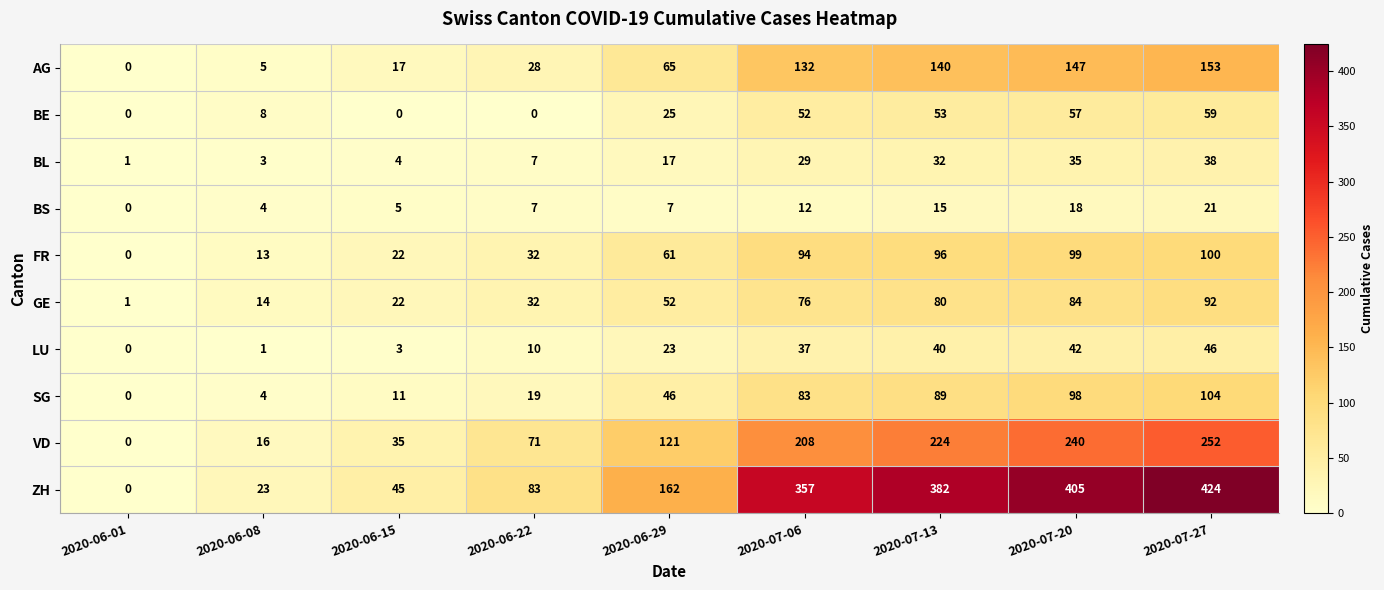

Which category has the lowest value in the LU series?

2020-06-01